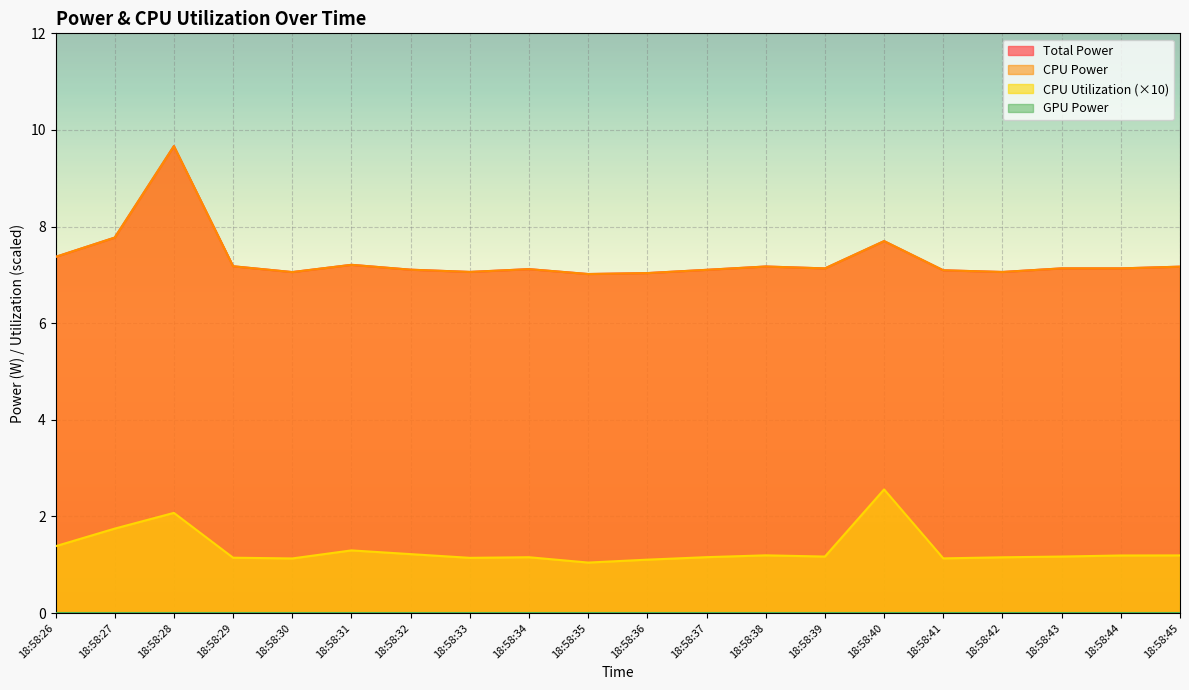

What is the value of the CPU Utilization point at the 6th from the left?

1.3